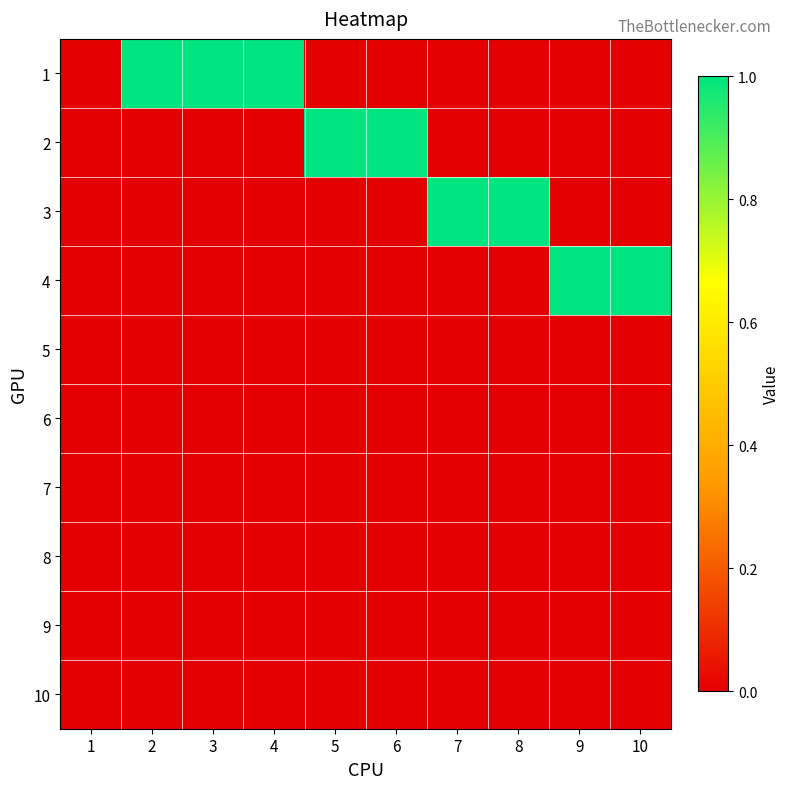

Between 10 and 9, which is larger?

10